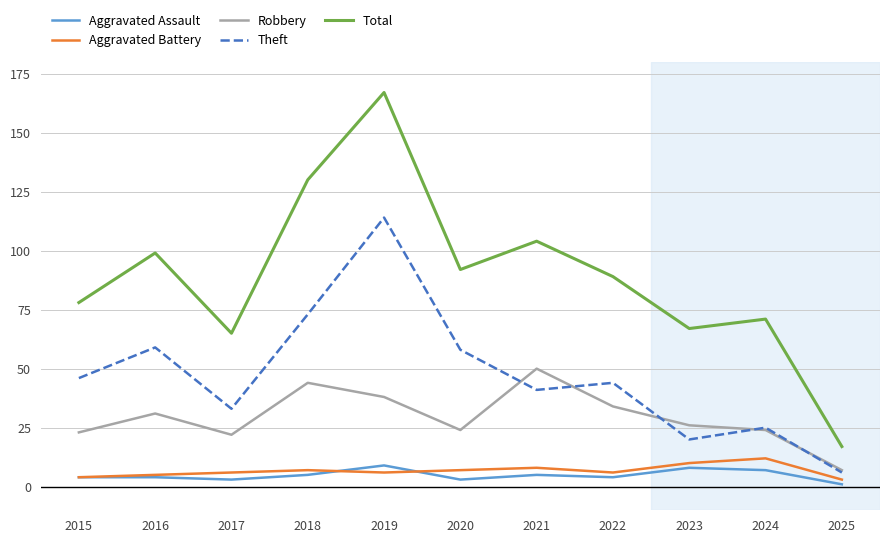

Reading left to right, transcribe all the data shown in this chart.

Aggravated Assault: 2015=4	2016=4	2017=3	2018=5	2019=9	2020=3	2021=5	2022=4	2023=8	2024=7	2025=1
Aggravated Battery: 2015=4	2016=5	2017=6	2018=7	2019=6	2020=7	2021=8	2022=6	2023=10	2024=12	2025=3
Robbery: 2015=23	2016=31	2017=22	2018=44	2019=38	2020=24	2021=50	2022=34	2023=26	2024=24	2025=7
Theft: 2015=46	2016=59	2017=33	2018=73	2019=114	2020=58	2021=41	2022=44	2023=20	2024=25	2025=6
Total: 2015=78	2016=99	2017=65	2018=130	2019=167	2020=92	2021=104	2022=89	2023=67	2024=71	2025=17